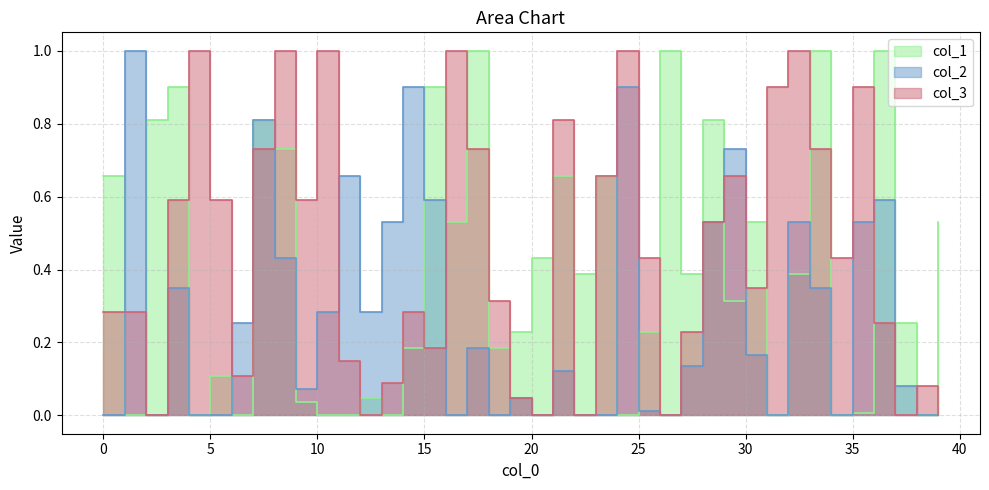

Is it true that col_2 equals 0.0 at 38?

True